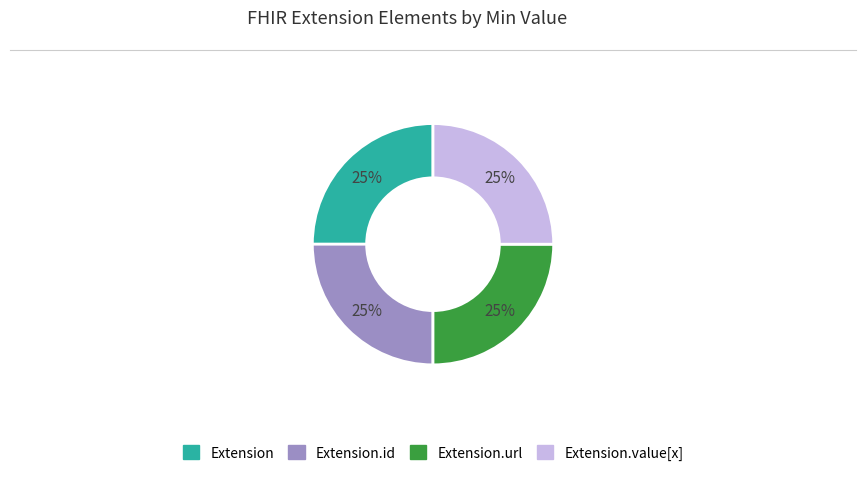

Does any single category account for the majority?

No